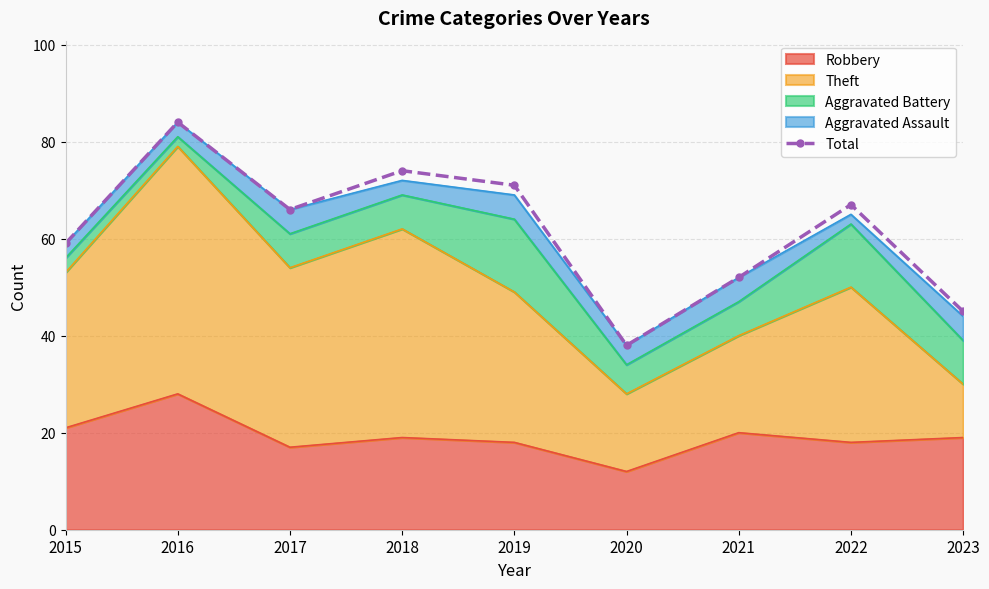

What is the change in value from 2018 to 2021?

-22